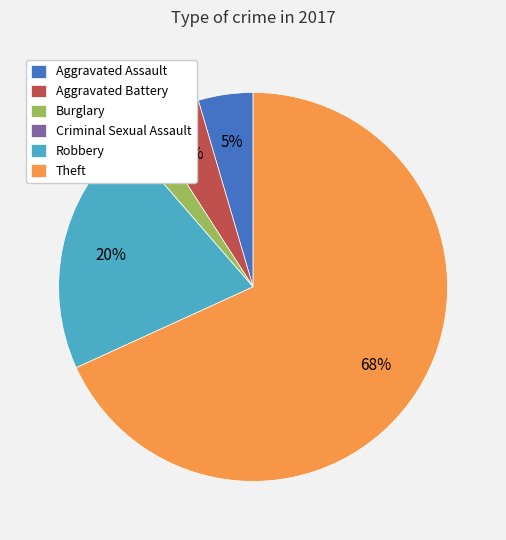

To the nearest percent, what is the difference between the largest and smallest slice percentages?

68%